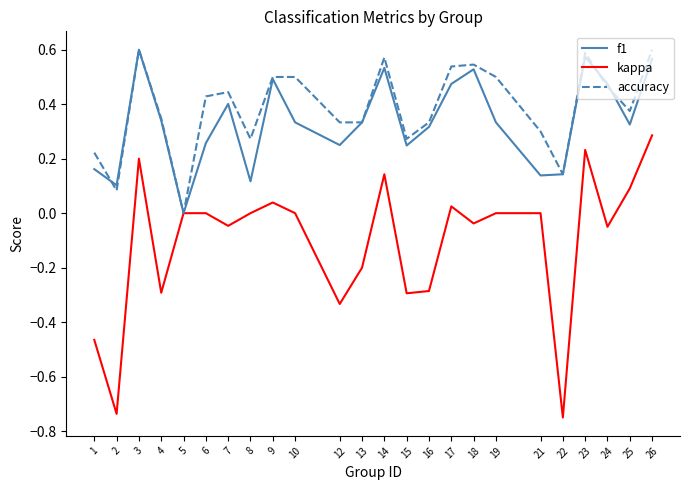

True or false: f1 has more than 2 points higher than both neighbors.

True